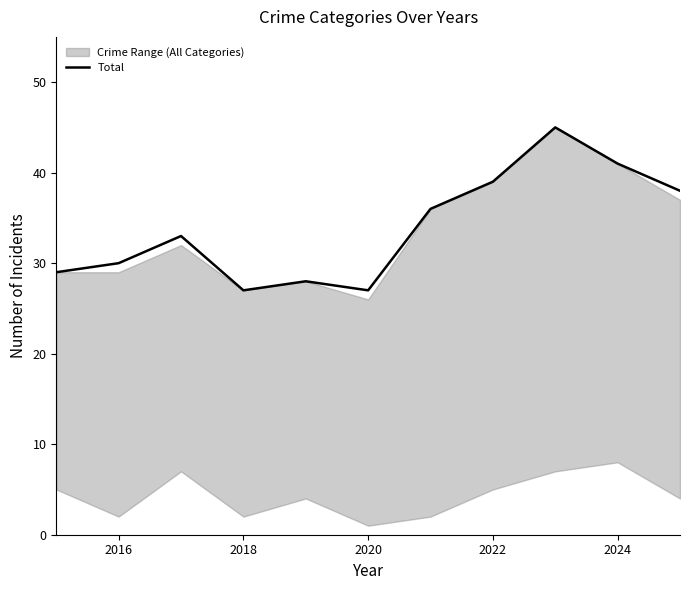

The value of Total at 2024 is 41. True or false?

True